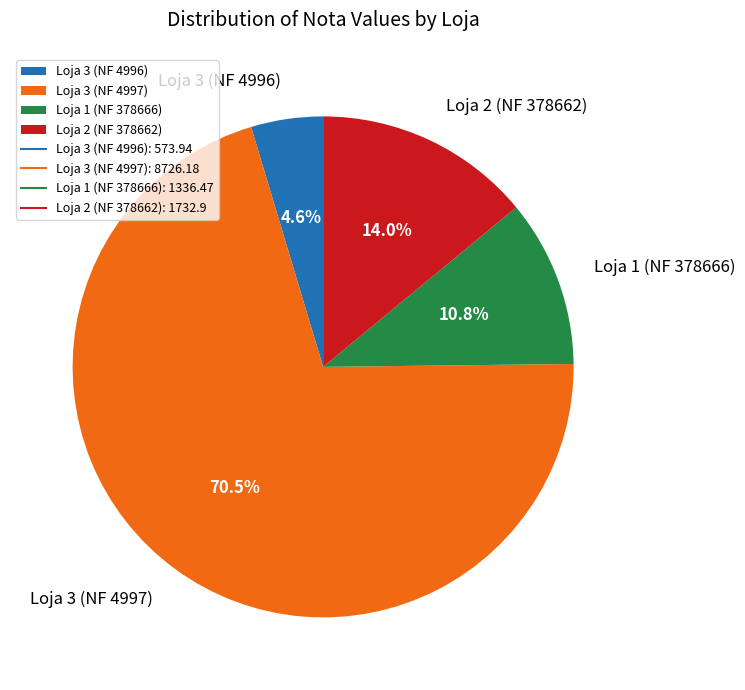

To the nearest percent, what is the combined percentage of Loja 3 (NF 4997) and Loja 1 (NF 378666)?

81%